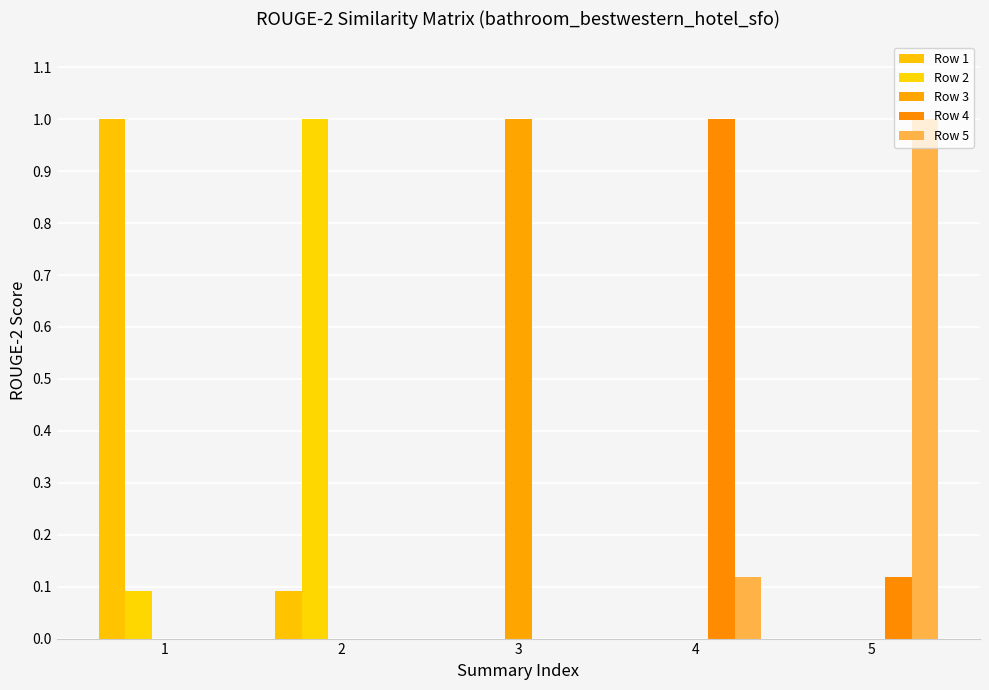

At which label does Row 1 reach its minimum?

3